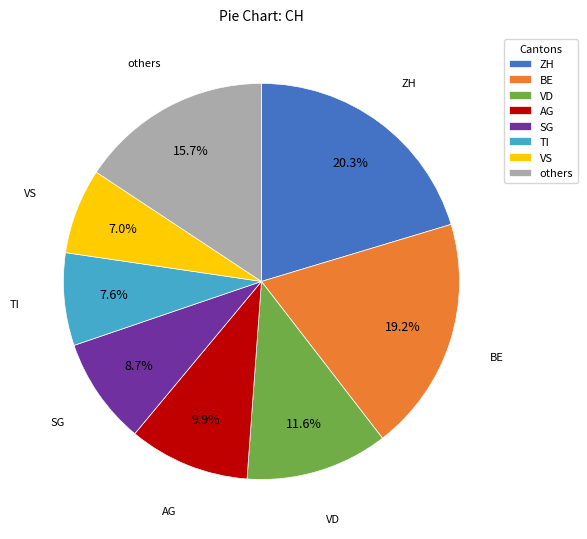

Does BE account for over 50% of the chart?

No